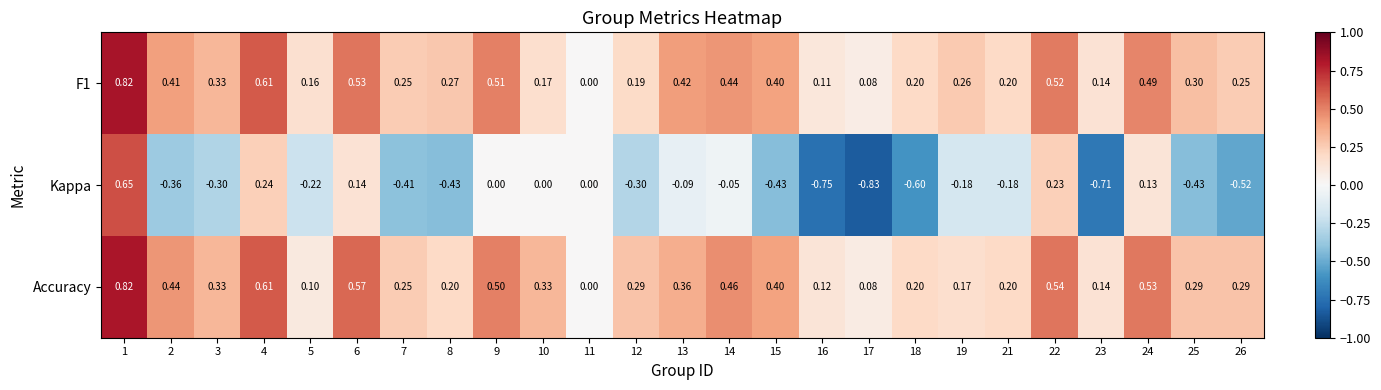

Between 13 and 22, which series saw the biggest shift?

Kappa